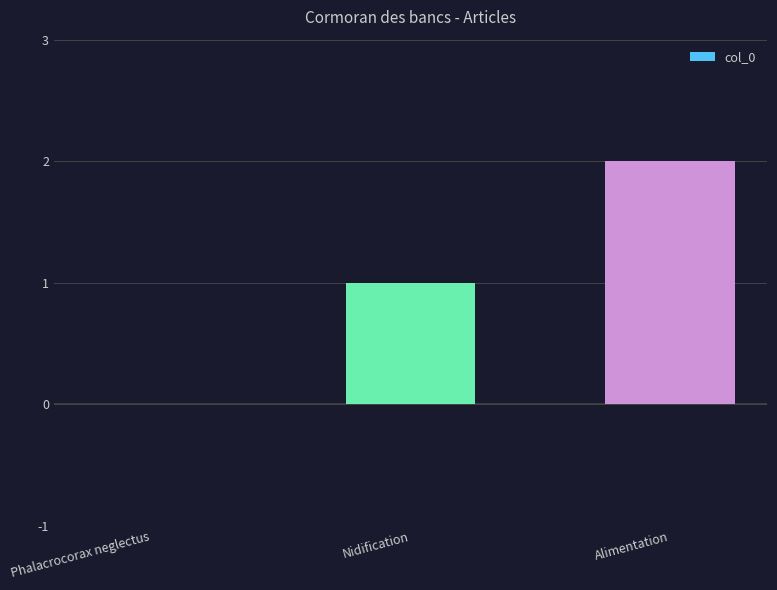

The value at Alimentation is 2. True or false?

True